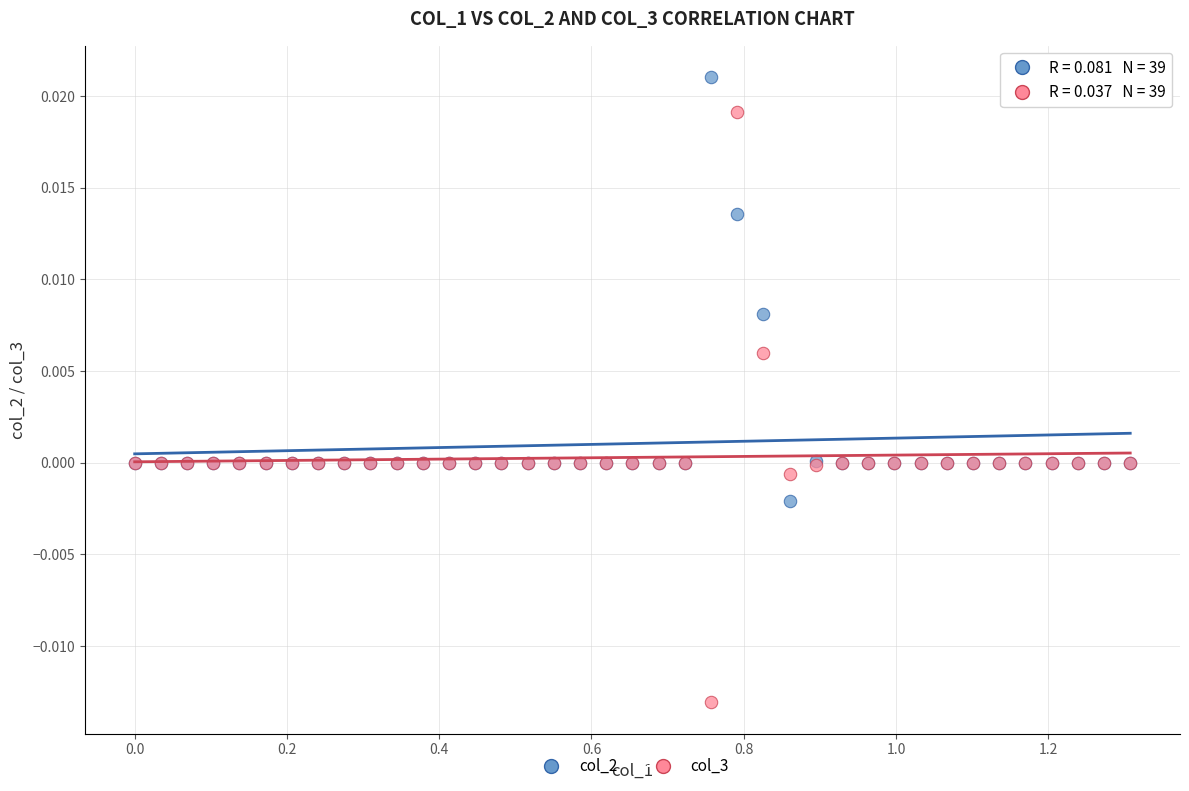

What is the X range (max minus min) for the scatter plot?

1.3